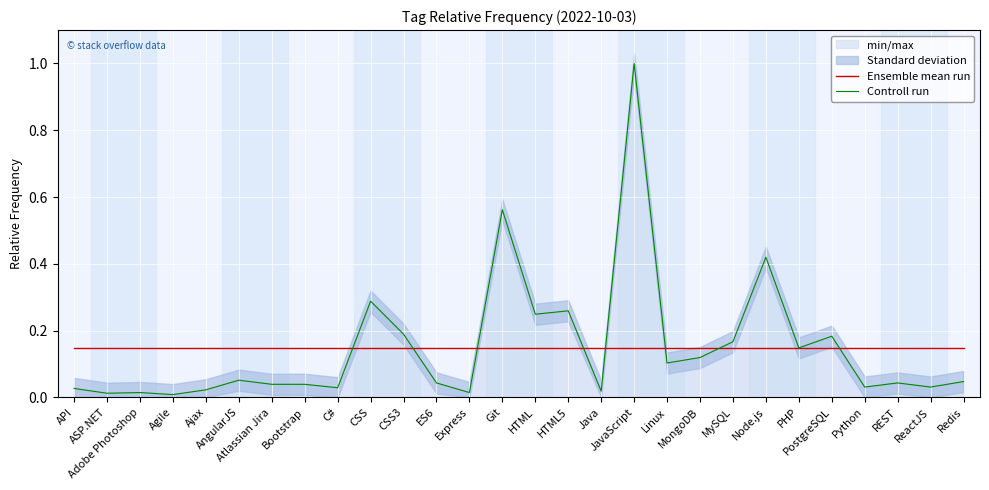

How many times do Controll run and Ensemble mean run cross each other?

10